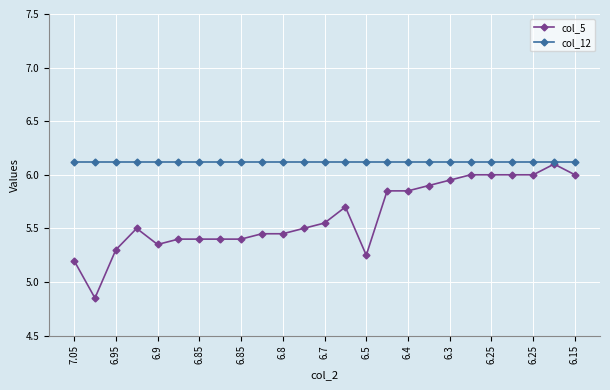

What is the maximum value shown in the chart?

6.1